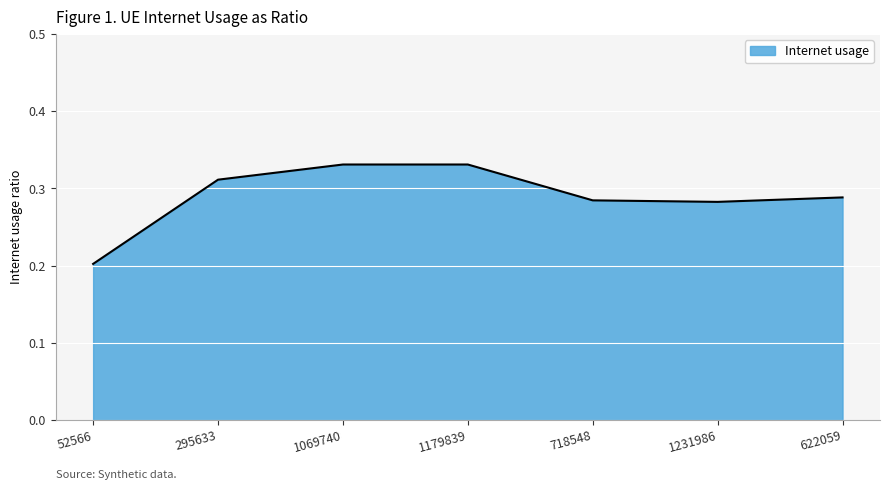

Is it true that the value at 52566 is 0.2?

True